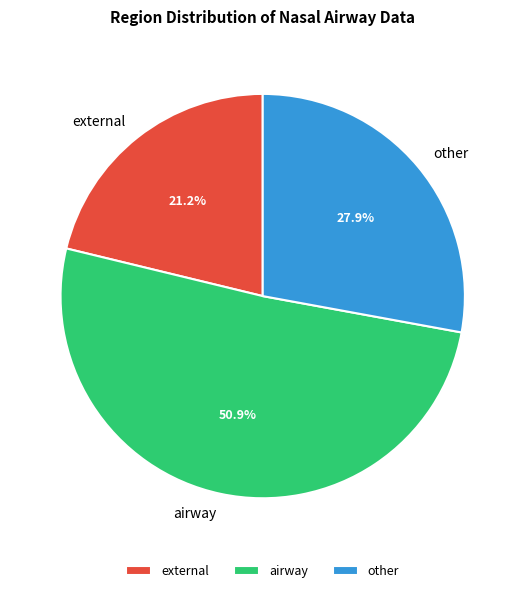

To the nearest percent, what portion does external represent?

21%